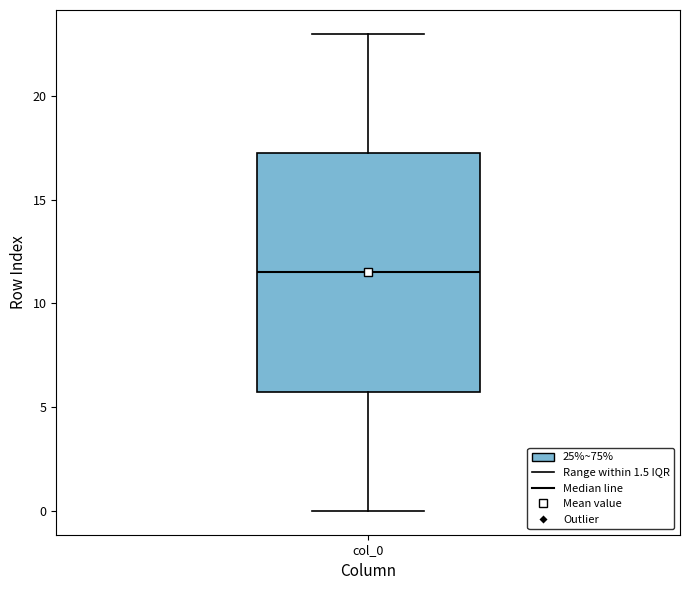

Where is the upper edge of the box for col_0 on the y-axis? The values are not printed on the chart, so give them approximately, as read against the axis.

17.5